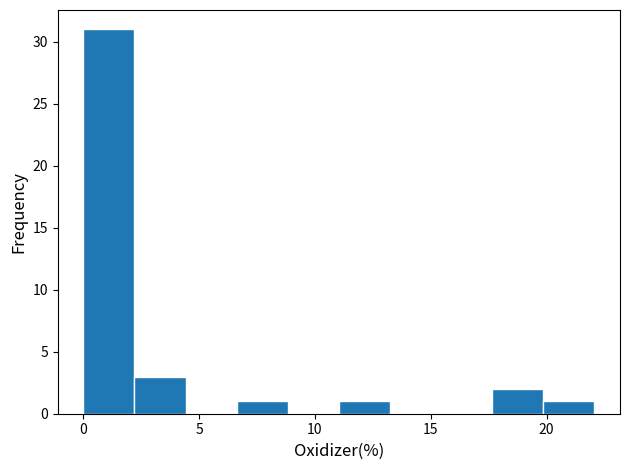

Reading left to right, list every bar in this chart as the range it spans on the x-axis followed by its height. Neither the bar edges nor the heights are printed on the chart, so give them approximately, as read against the axes.

0.0 to 2.0: 31
2.0 to 4.5: 3
4.5 to 6.5: 0
6.5 to 9.0: 1
9.0 to 11.0: 0
11.0 to 13.0: 1
13.0 to 15.5: 0
15.5 to 17.5: 0
17.5 to 20.0: 2
20.0 to 22.0: 1